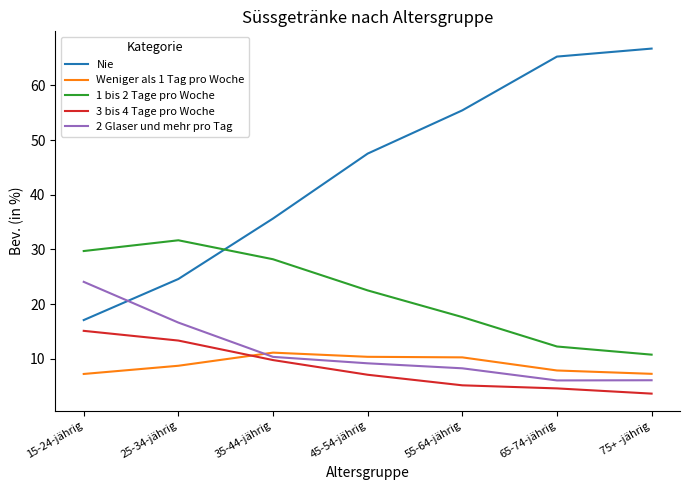

Does the chart have visible grid lines?

No